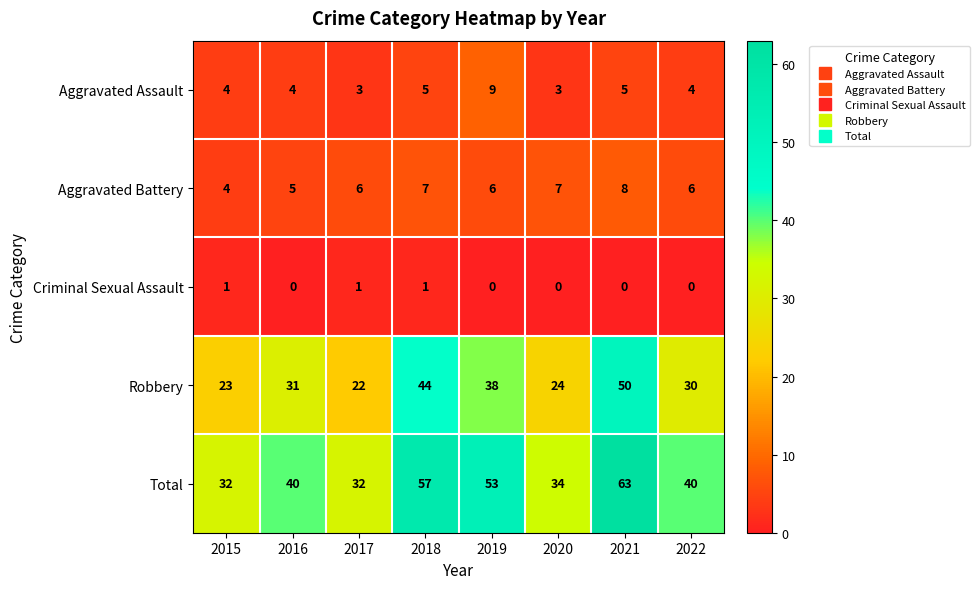

Is it true that Robbery equals 38 at 2019?

True